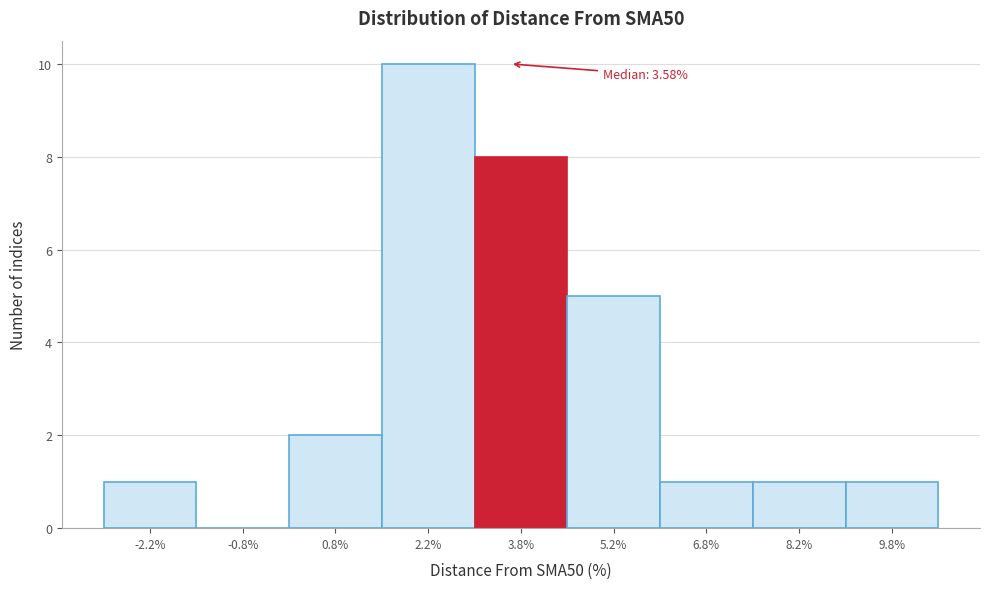

Over which range of the x-axis is the bar tallest?

1.5 to 3.0